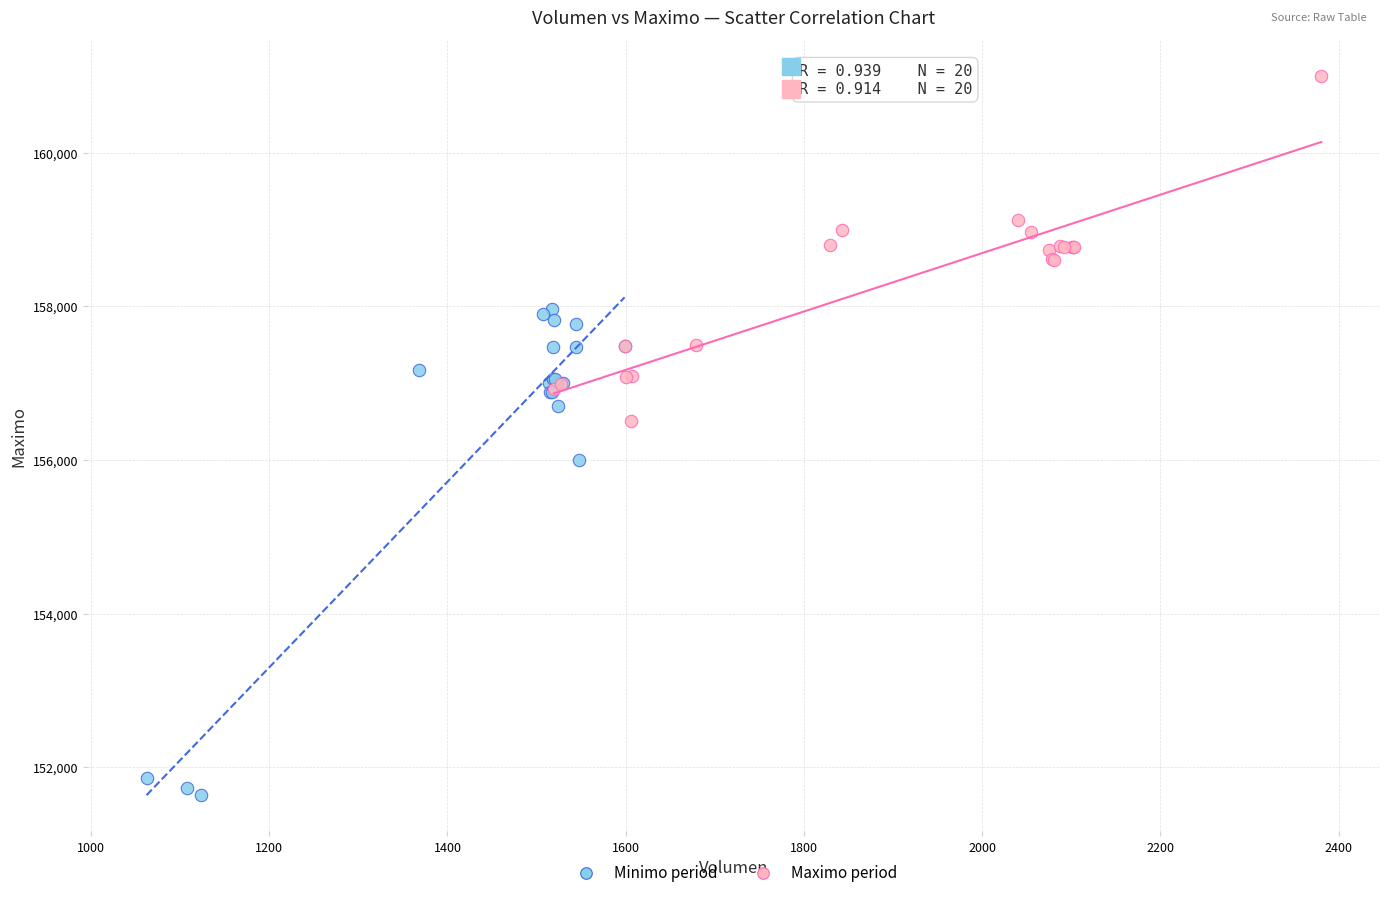

Which series has the largest Y range (max minus min)?

Minimo period